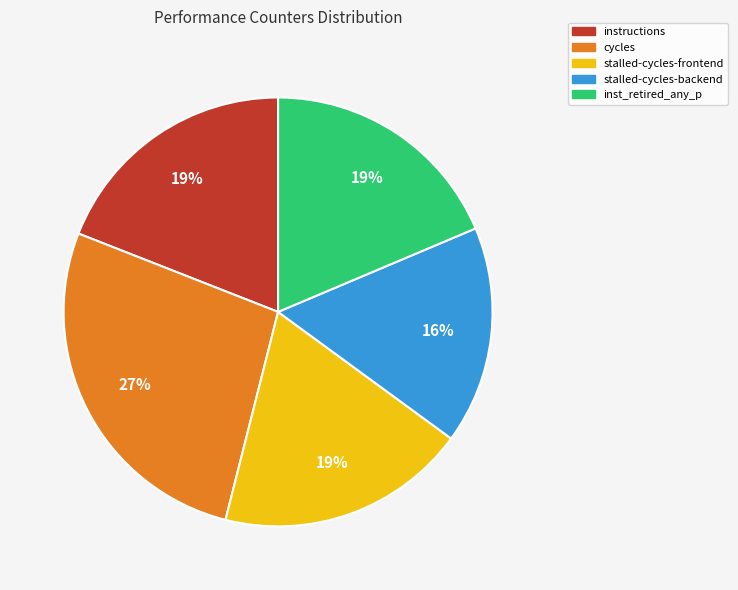

To the nearest percent, what percentage of the pie is instructions?

19%